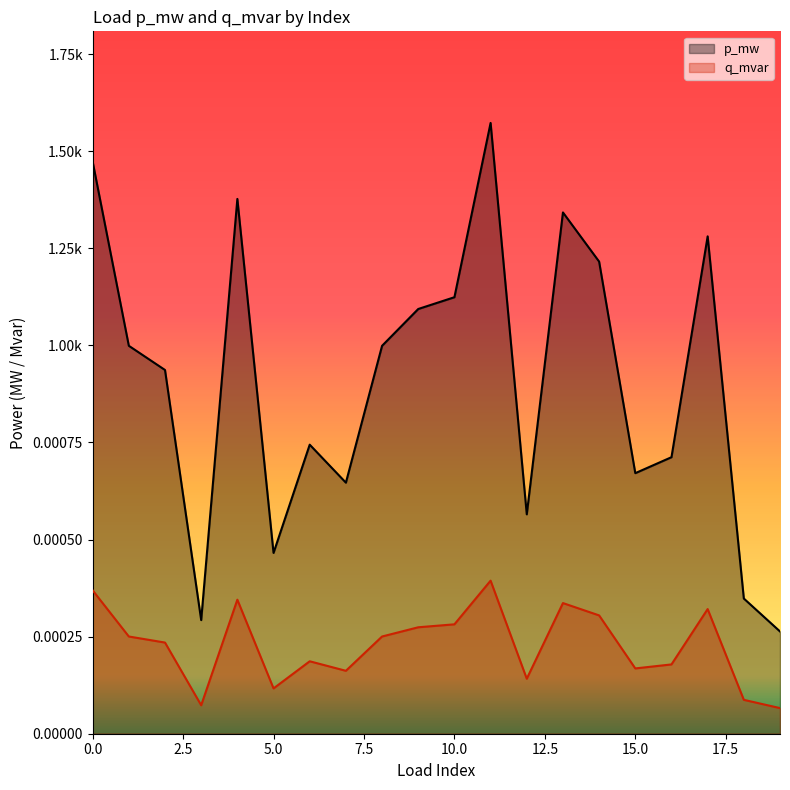

How many lines are shown in the chart?

2